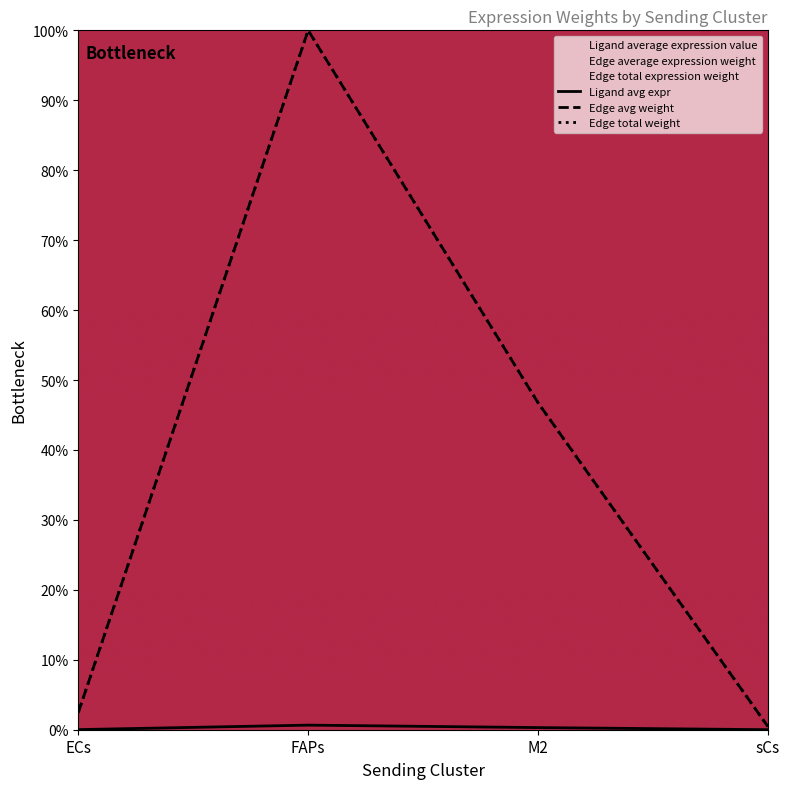

The Ligand average expression value series shows 142.5 at FAPs. True or false?

False